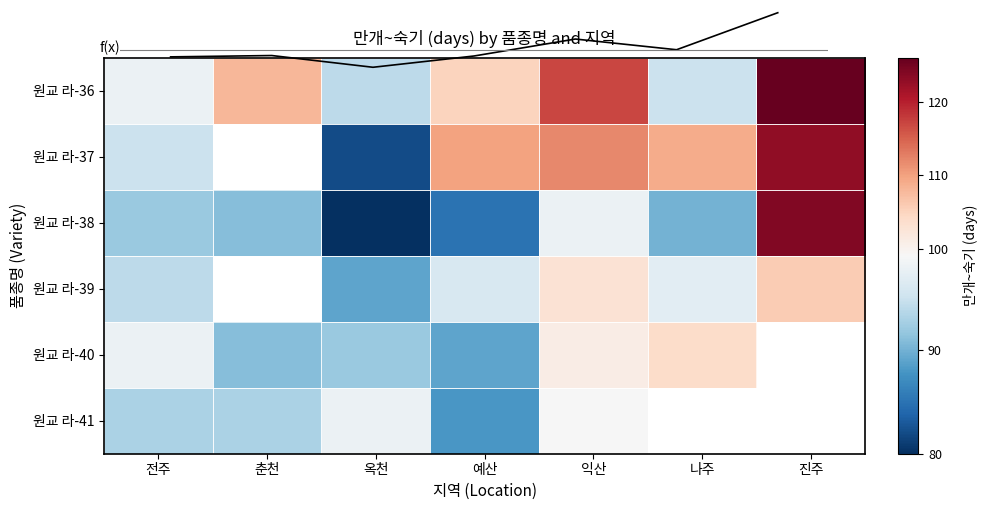

Rank the series by their average value, from highest to lowest.

원교 라-36, 원교 라-37, 원교 라-38, 원교 라-39, 원교 라-40, 원교 라-41, mean 만개~숙기